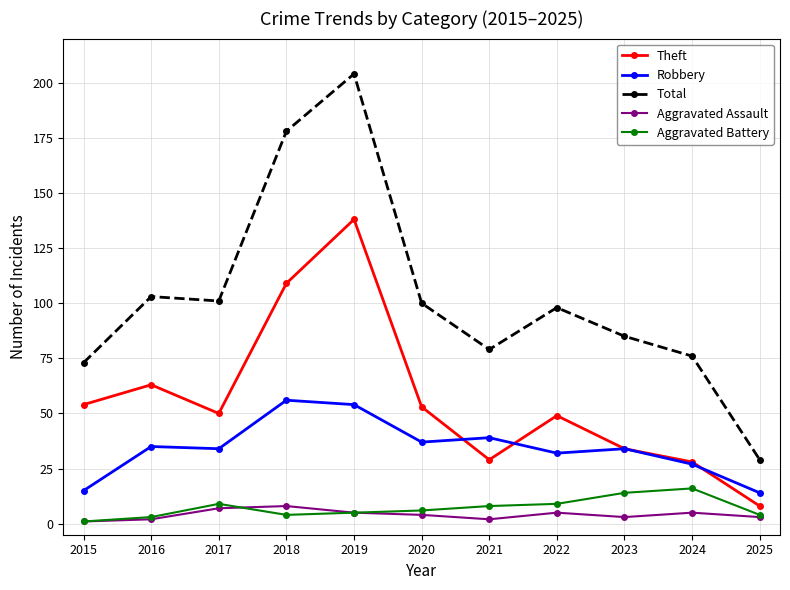

Which series has the largest range (max minus min)?

Total